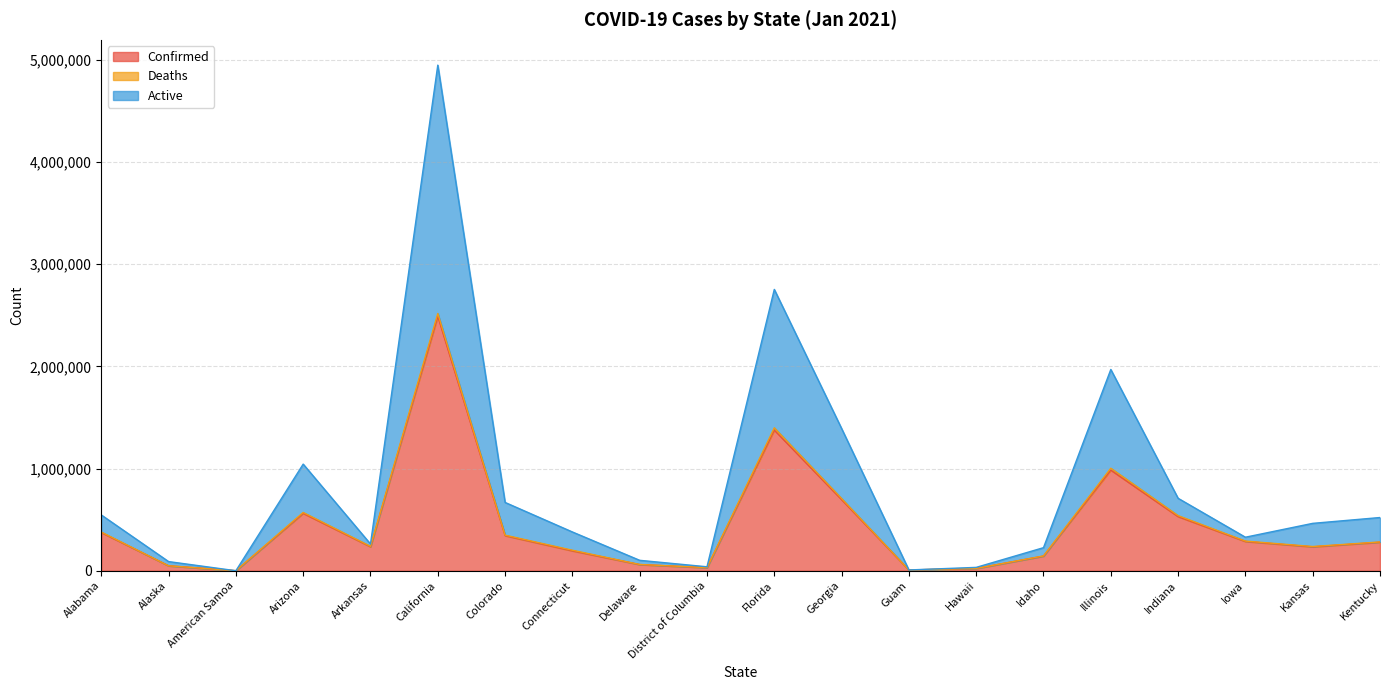

Is it true that Confirmed equals 279142 at Kentucky?

True